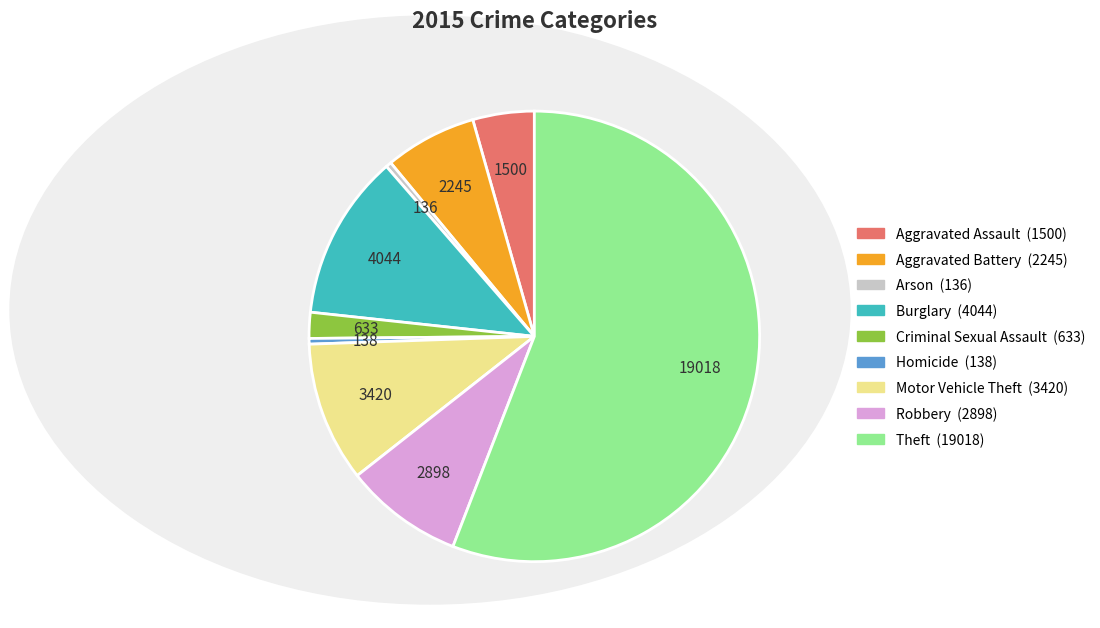

Is Robbery the majority of the pie?

No